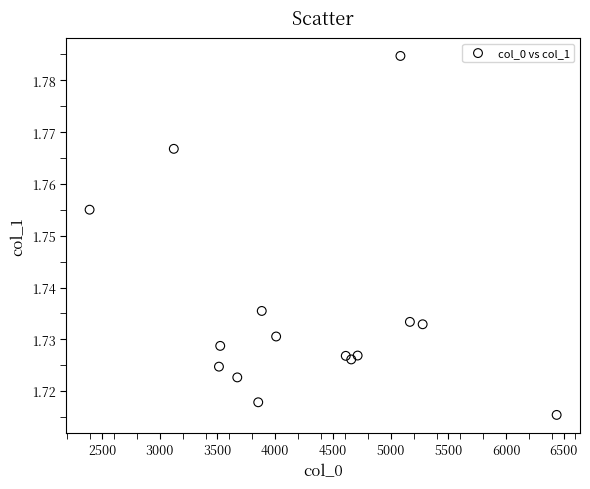

What is the range of X values (max minus min)?

4045.1